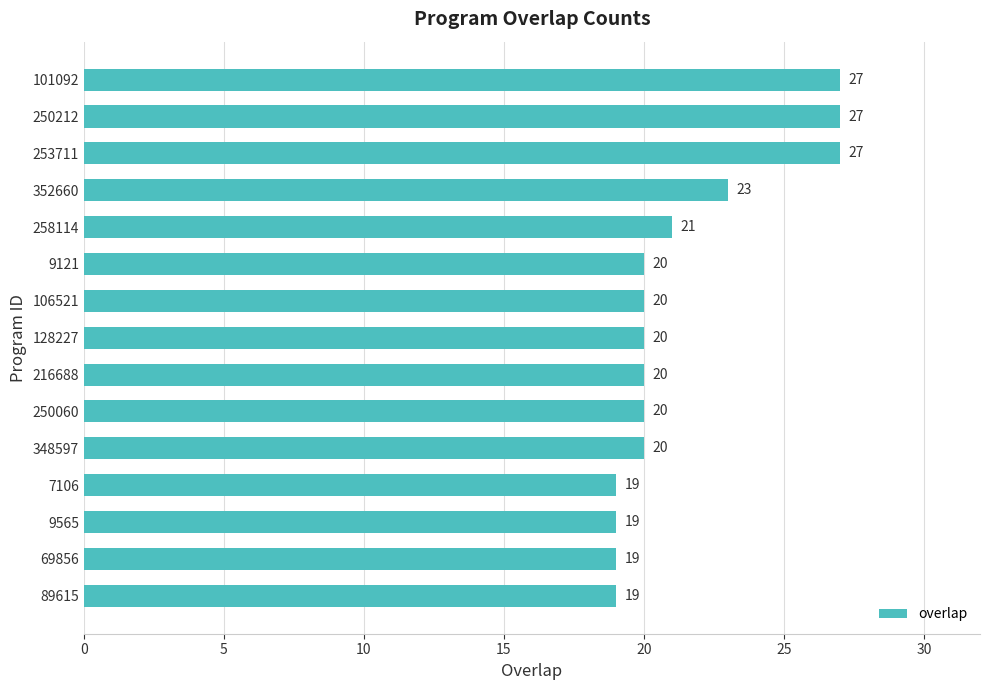

What is the label of the 8th bar from the top?

128227